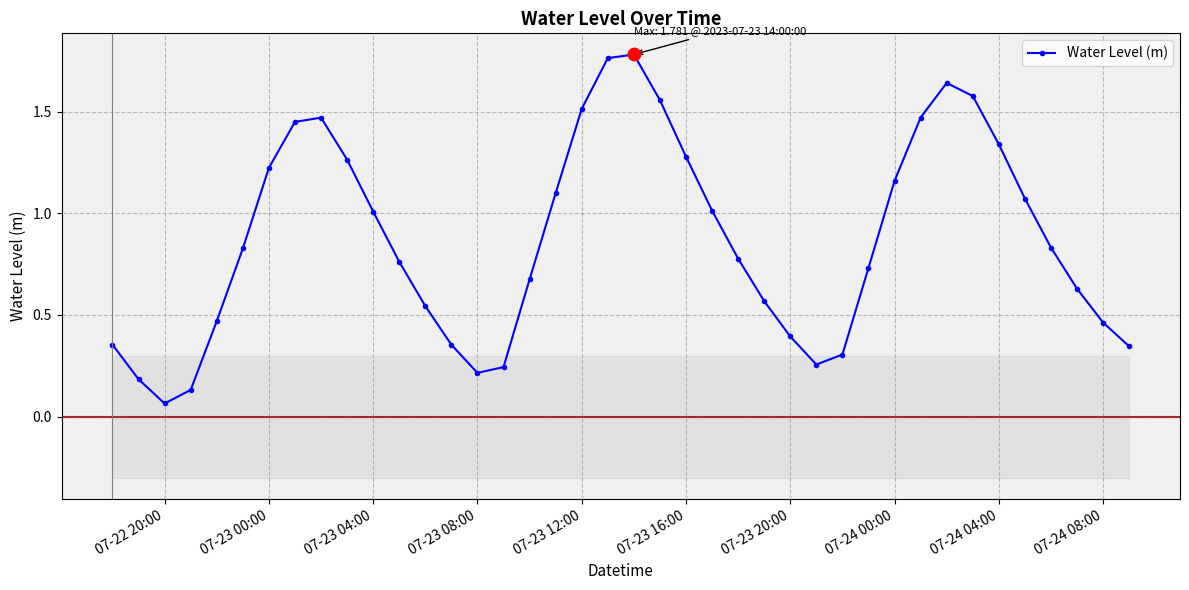

At which category does Water Level (m) reach its first local valley?

07-22 20:00